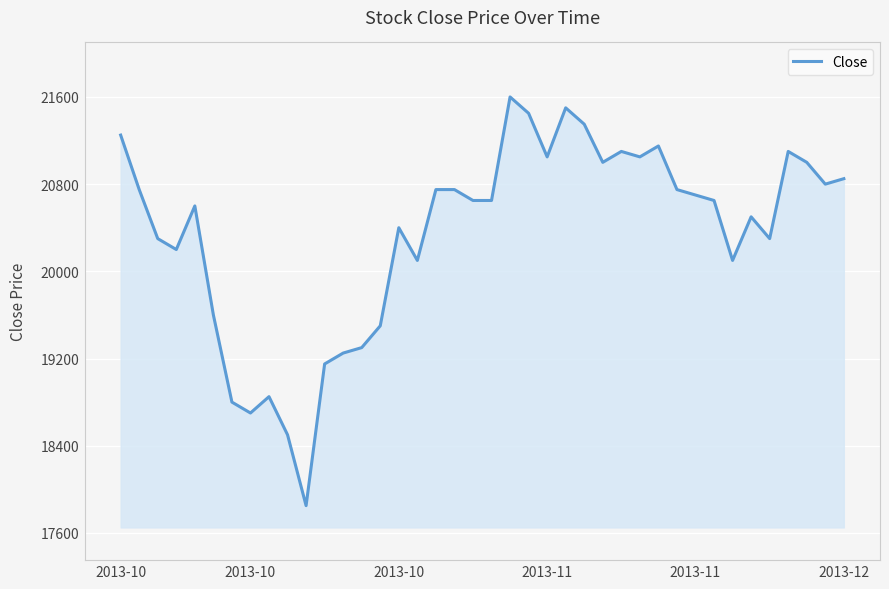

What is the smallest value displayed?

17850